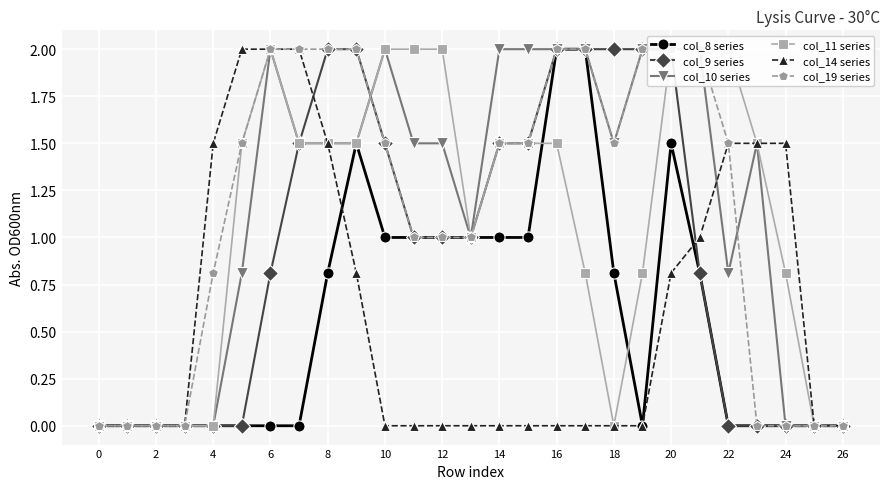

The col_8 series series shows 0.4 at 8. True or false?

False